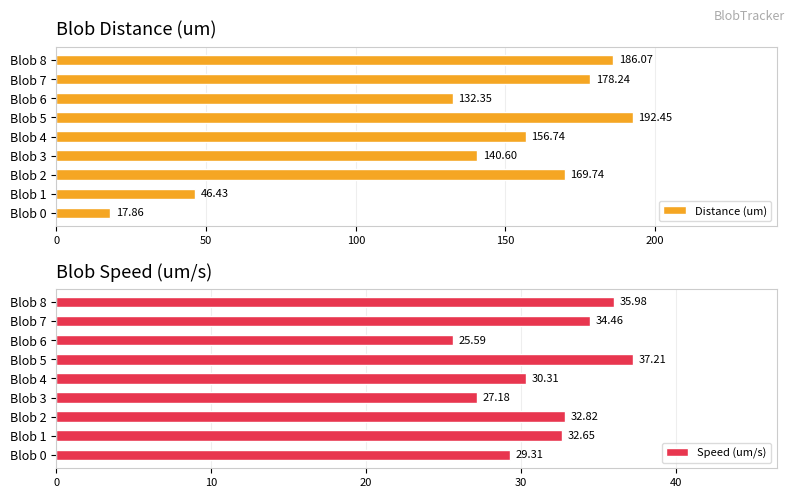

What is the lowest value of the Distance (um) series?

17.9